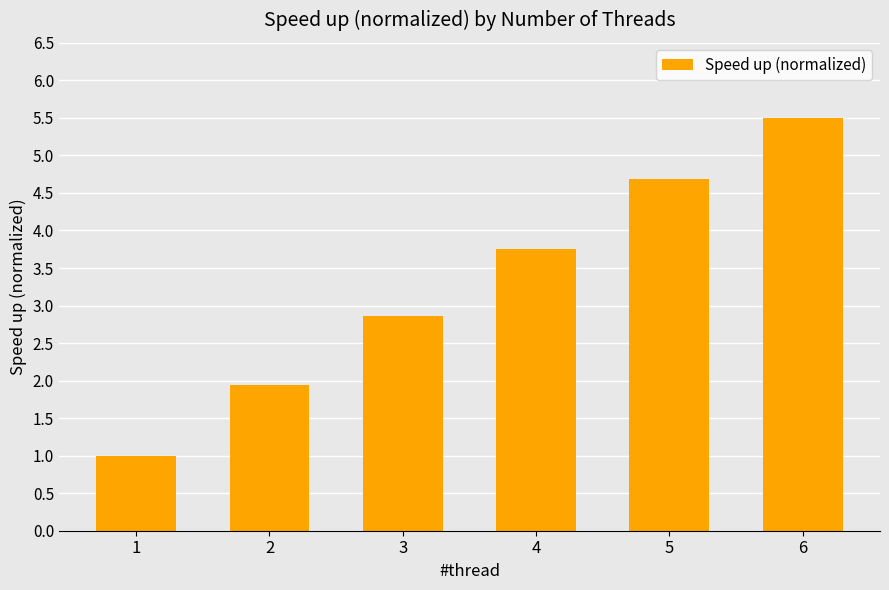

The chart shows a value of 2.2 at 6. True or false?

False